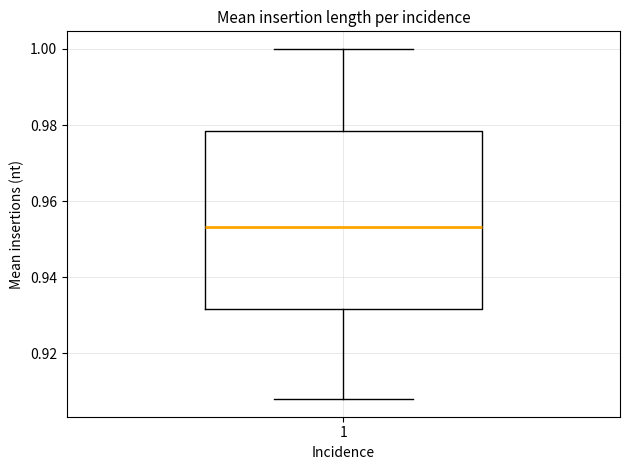

Read this box plot against the y-axis: the position of the median line, the range covered by the box, and the ends of both whiskers. The values are not printed on the chart, so give them approximately, as read against the axis.

median 0.954, box 0.932 to 0.978, whiskers 0.908 to 1.000